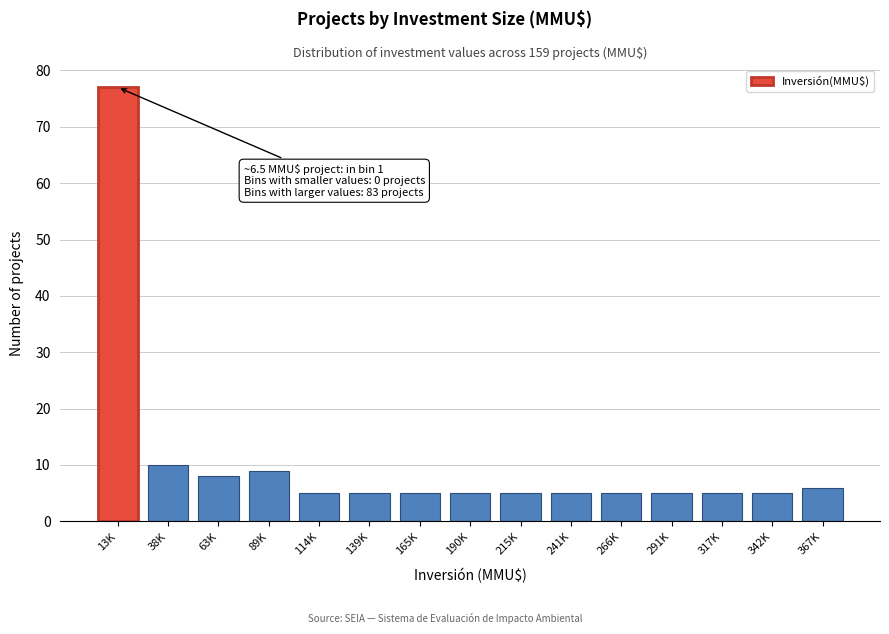

Reading left to right, extract all data points from this chart.

13K=77	38K=10	63K=8	89K=9	114K=5	139K=5	165K=5	190K=5	215K=5	241K=5	266K=5	291K=5	317K=5	342K=5	367K=6